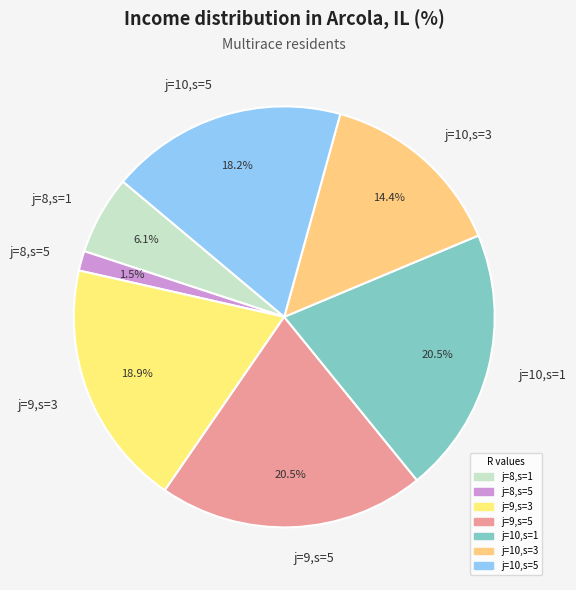

Is it true that j=8,s=1 is 13% of the pie?

False